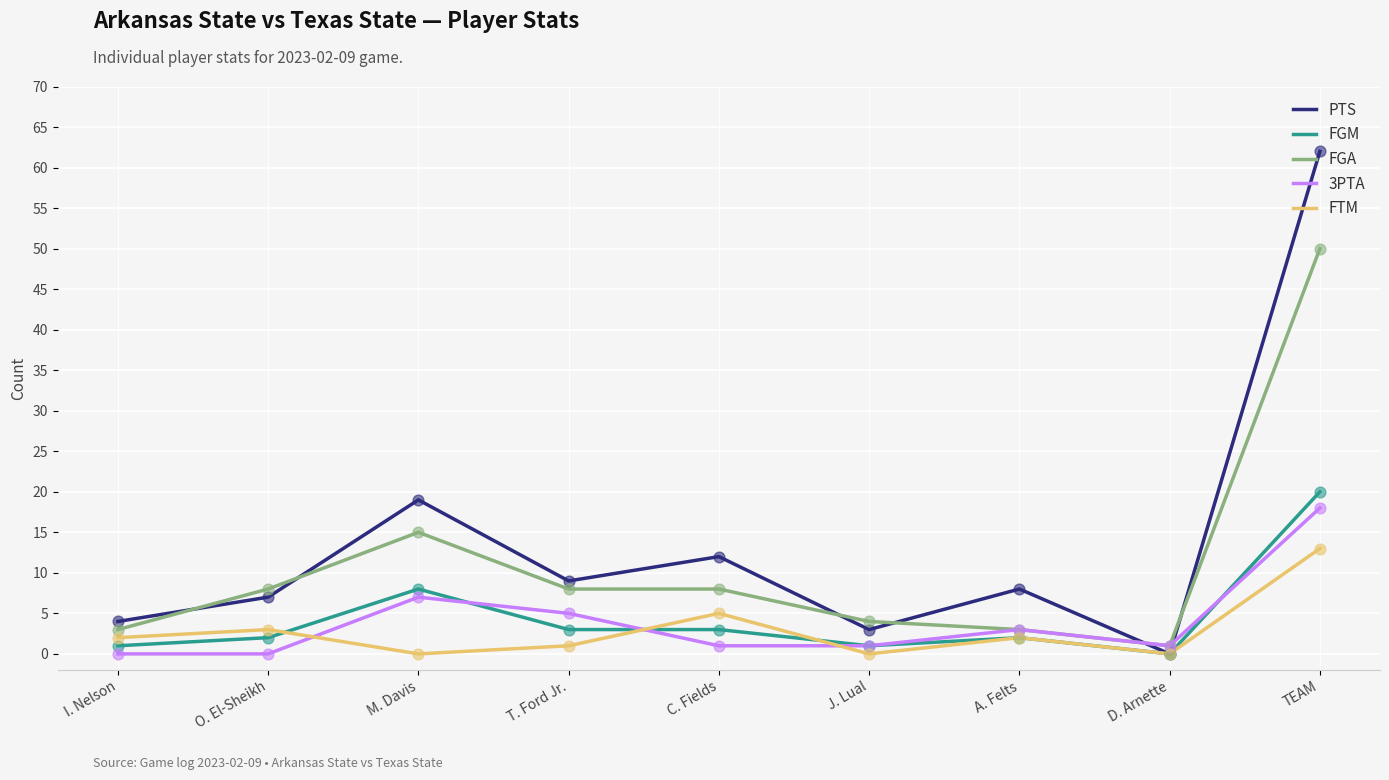

Which series has the widest spread of values?

PTS